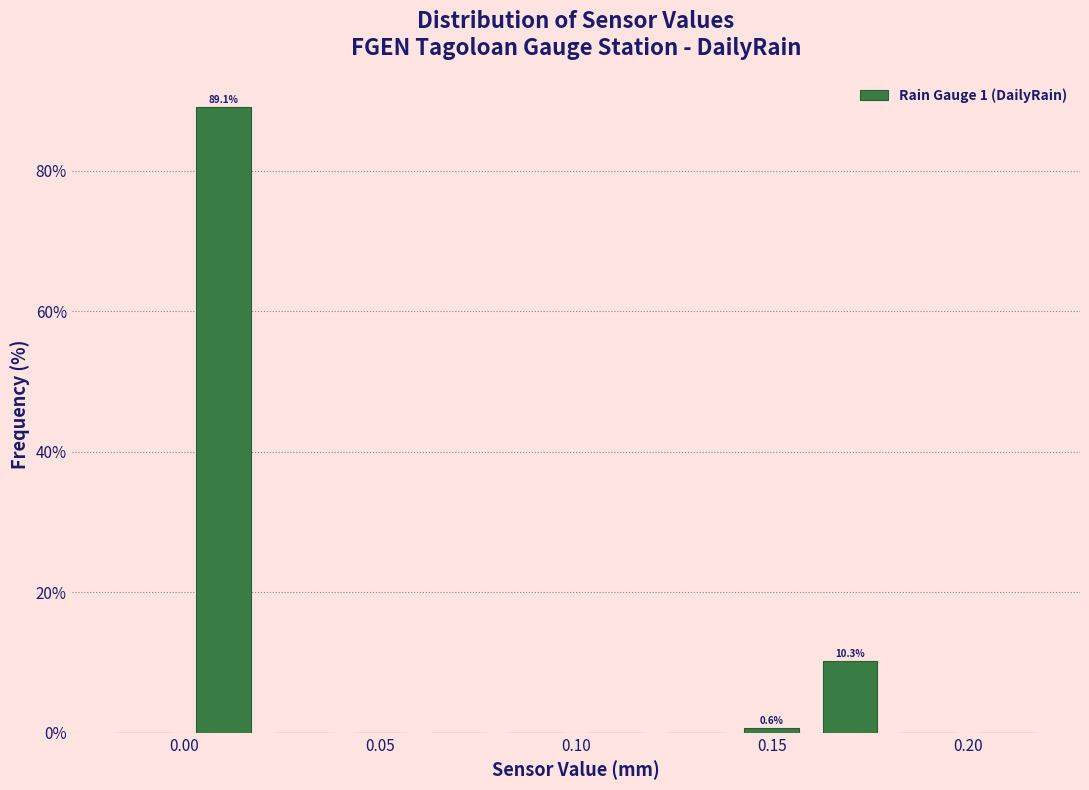

Over which range of the x-axis is the bar tallest?

0.00 to 0.02